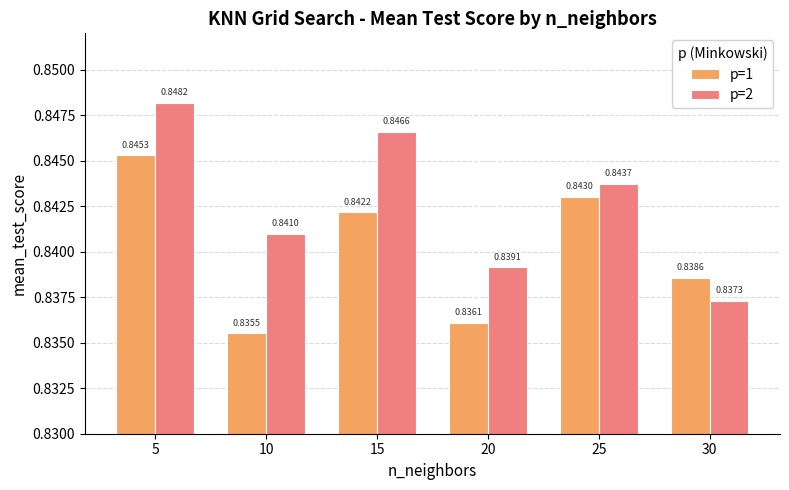

Which series has the widest spread of values?

p=2